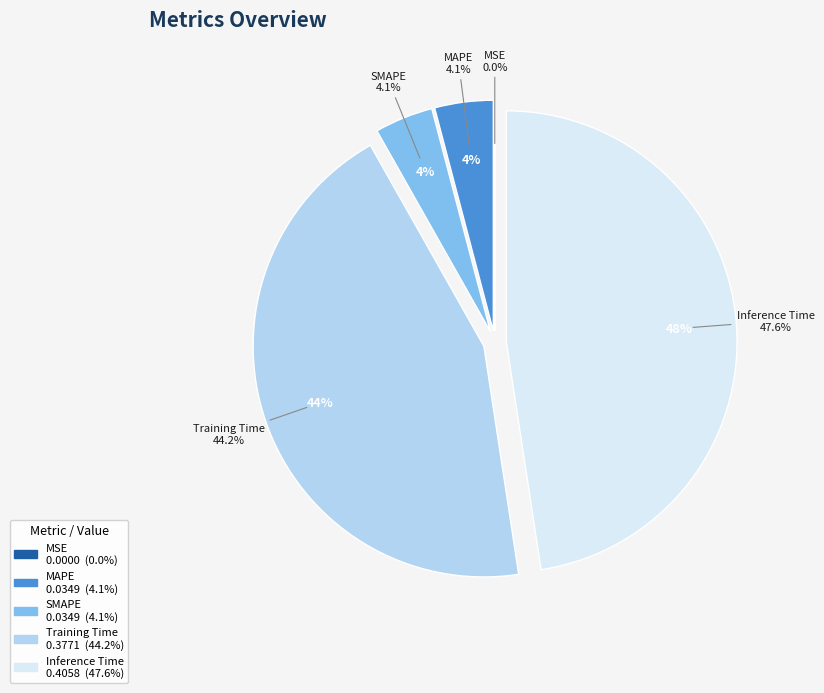

Does any single category account for the majority?

No